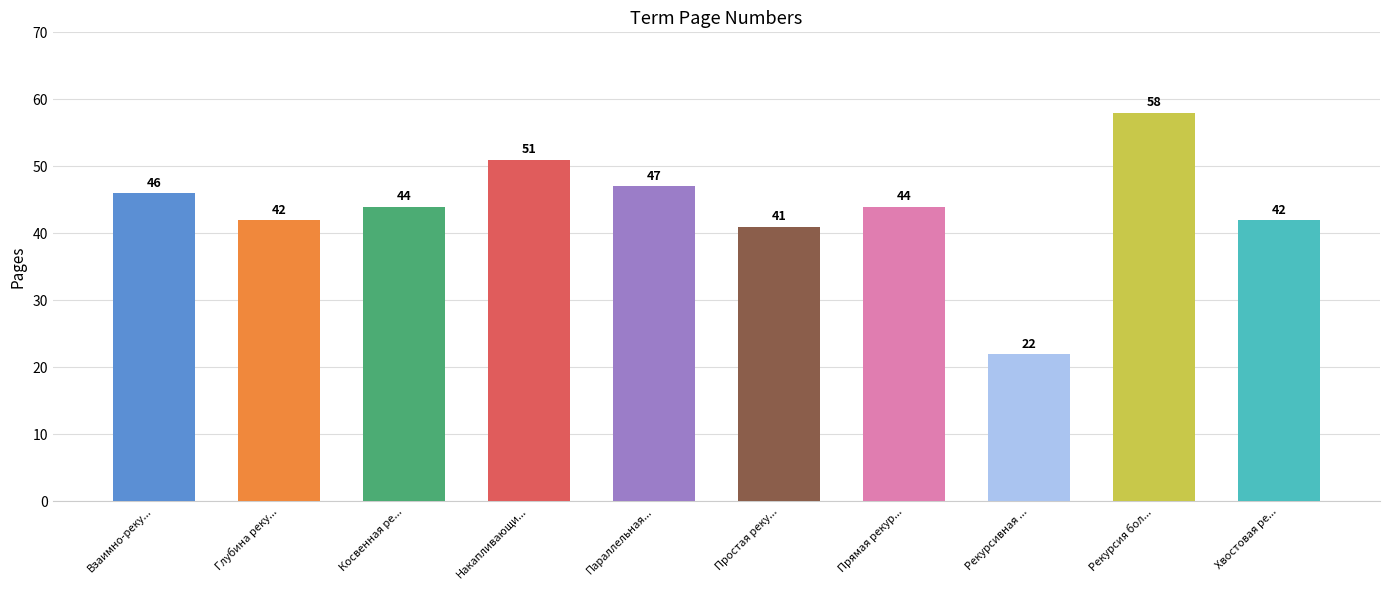

Rank the categories by value from highest to lowest.

Рекурсия более высокого порядка, Накапливающий параметр, Параллельная рекурсия, Взаимно-рекурсивные функции, Косвенная рекурсия, Прямая рекурсия, Глубина рекурсии, Хвостовая рекурсия, Простая рекурсия, Рекурсивная функция